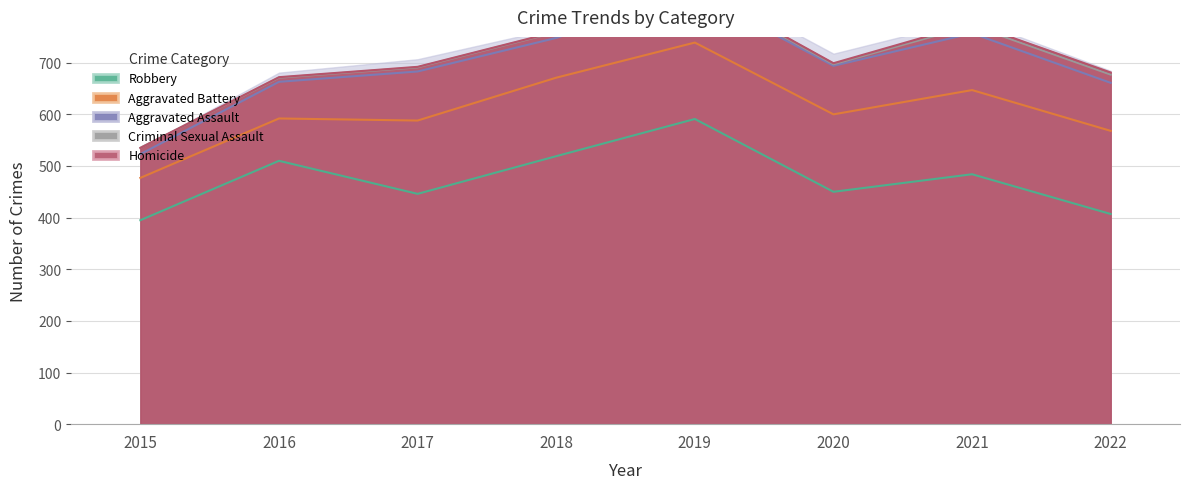

What are all the series names shown in the legend?

Robbery, Aggravated Battery, Aggravated Assault, Criminal Sexual Assault, Homicide